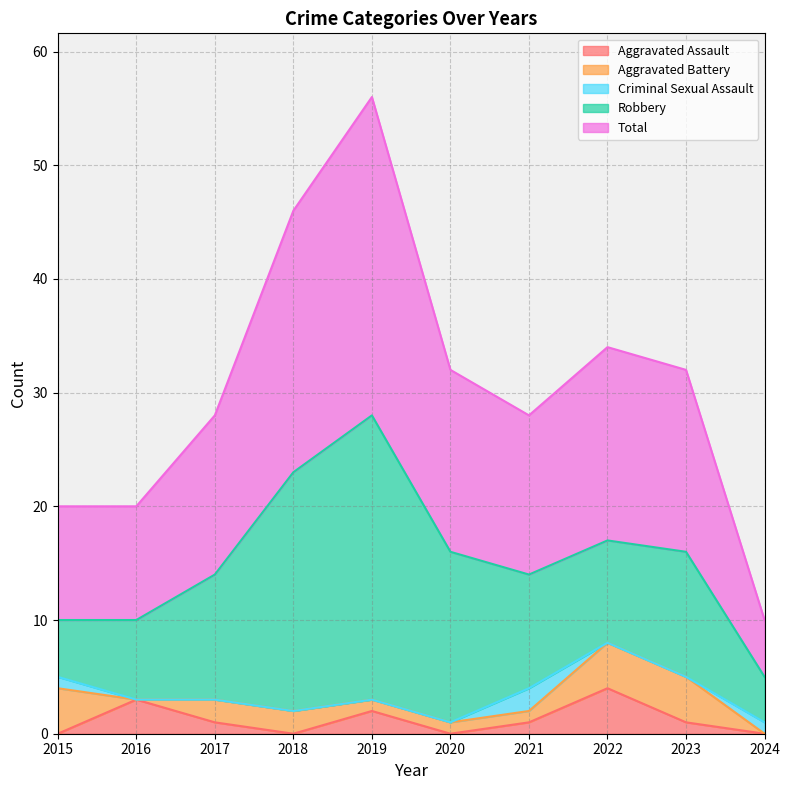

What is the total value across all series at 2020?

32